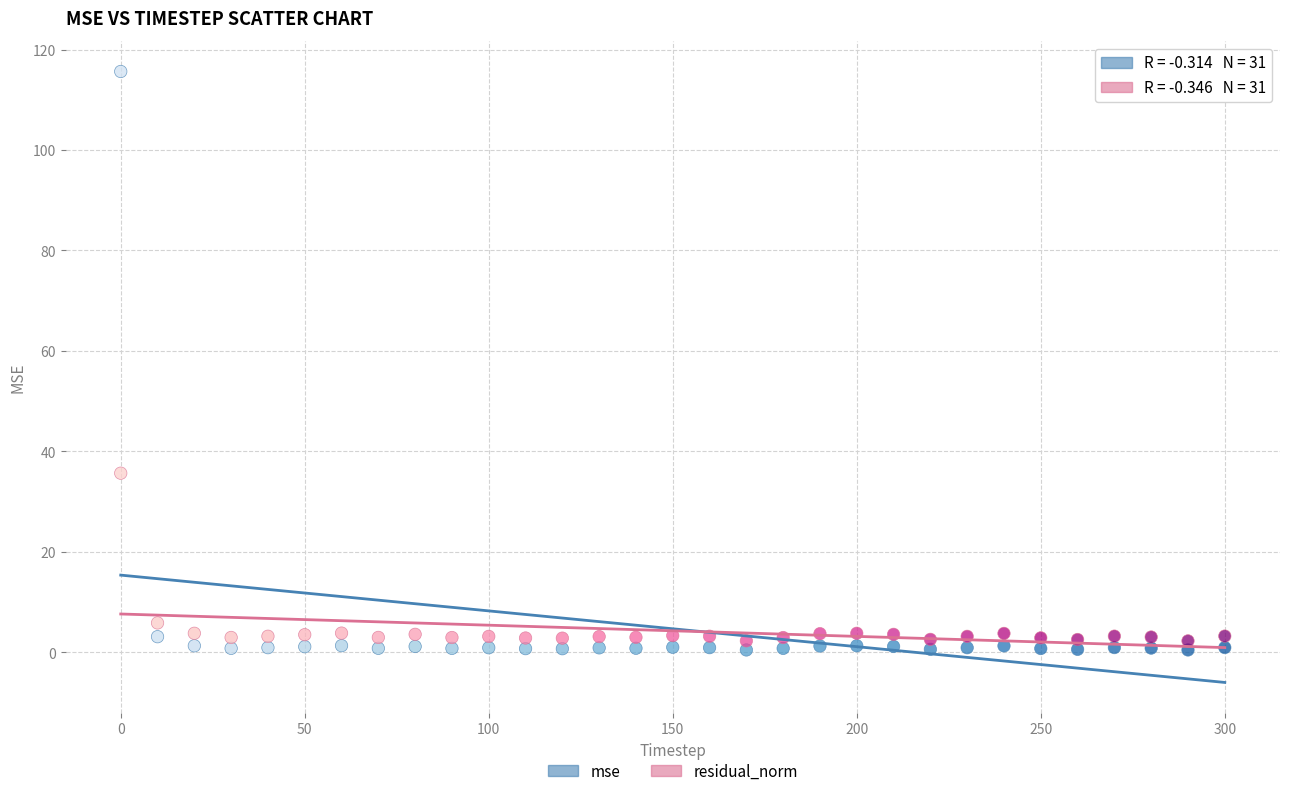

What are all the series names shown in the legend?

mse, residual_norm